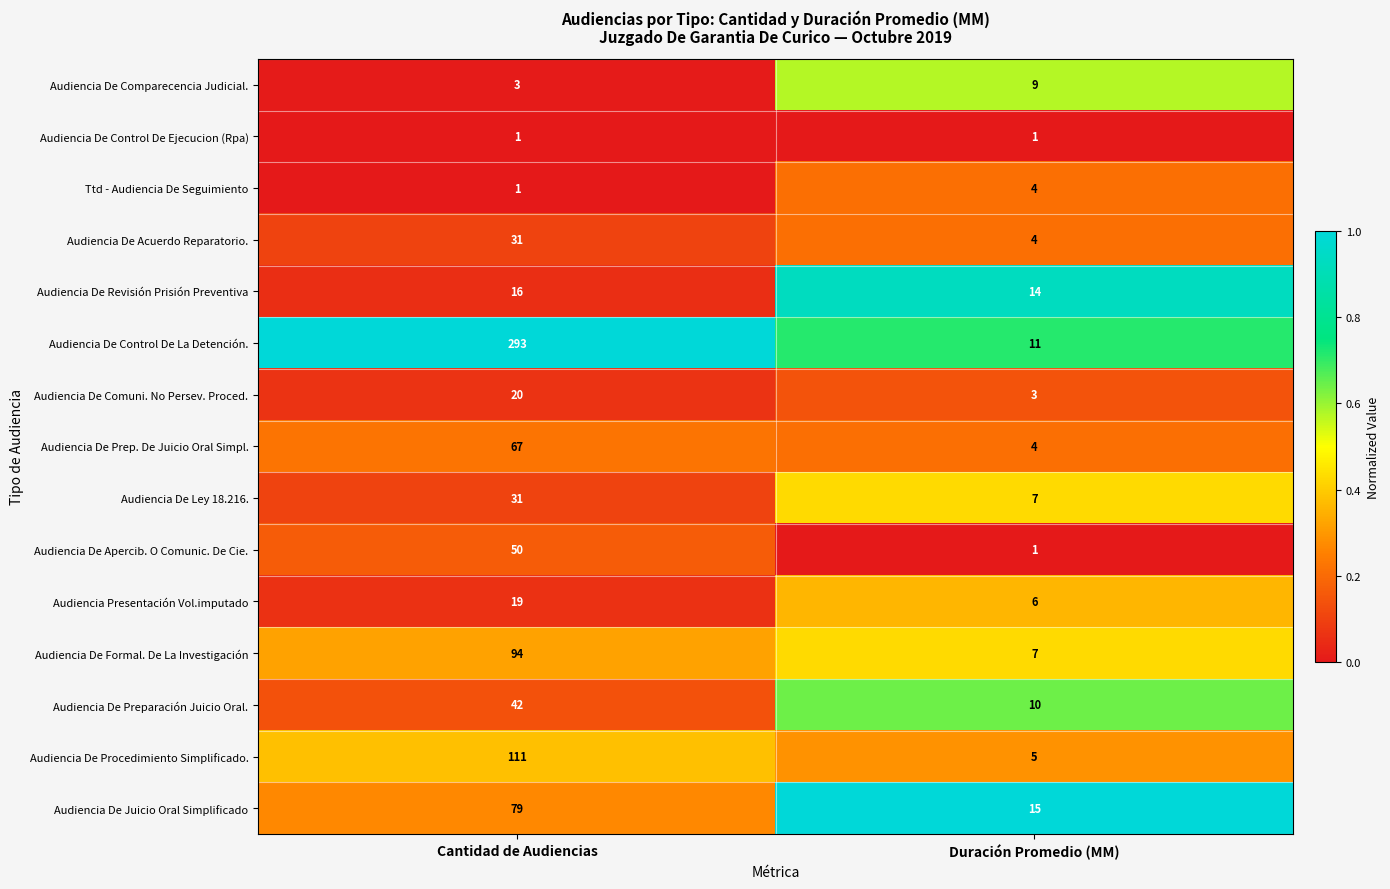

Reading right to left, list all the values displayed in this chart.

Audiencia De Comparecencia Judicial.: 9	3
Audiencia De Control De Ejecucion (Rpa): 1	1
Ttd - Audiencia De Seguimiento: 4	1
Audiencia De Acuerdo Reparatorio.: 4	31
Audiencia De Revisión Prisión Preventiva: 14	16
Audiencia De Control De La Detención.: 11	293
Audiencia De Comuni. No Persev. Proced.: 3	20
Audiencia De Prep. De Juicio Oral Simpl.: 4	67
Audiencia De Ley 18.216.: 7	31
Audiencia De Apercib. O Comunic. De Cie.: 1	50
Audiencia Presentación Vol.imputado: 6	19
Audiencia De Formal. De La Investigación: 7	94
Audiencia De Preparación Juicio Oral.: 10	42
Audiencia De Procedimiento Simplificado.: 5	111
Audiencia De Juicio Oral Simplificado: 15	79